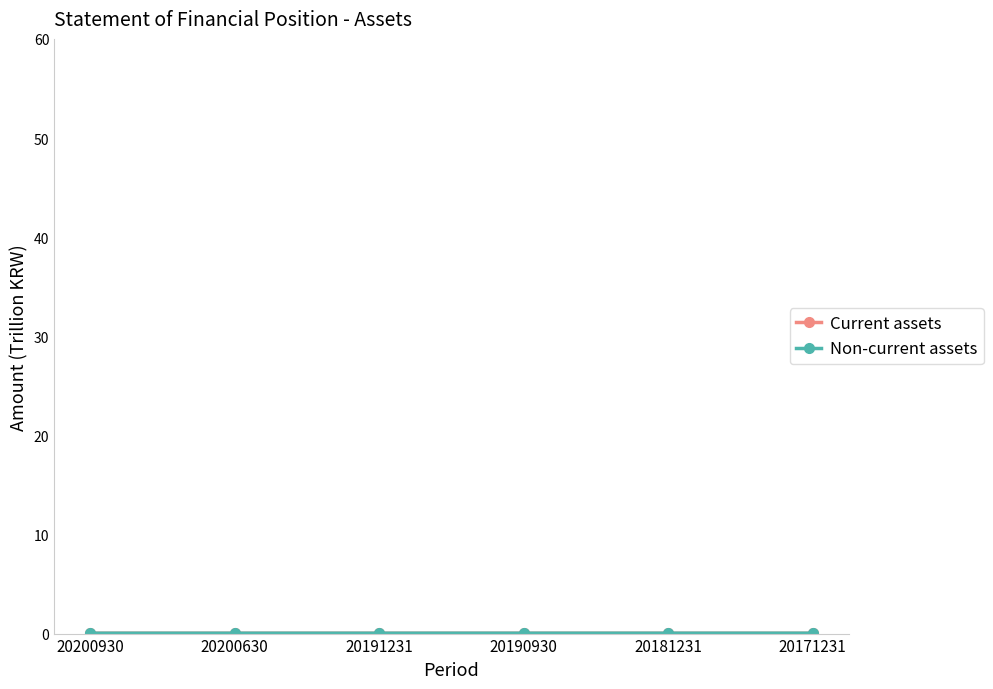

At how many categories does at least one series exceed 0?

6